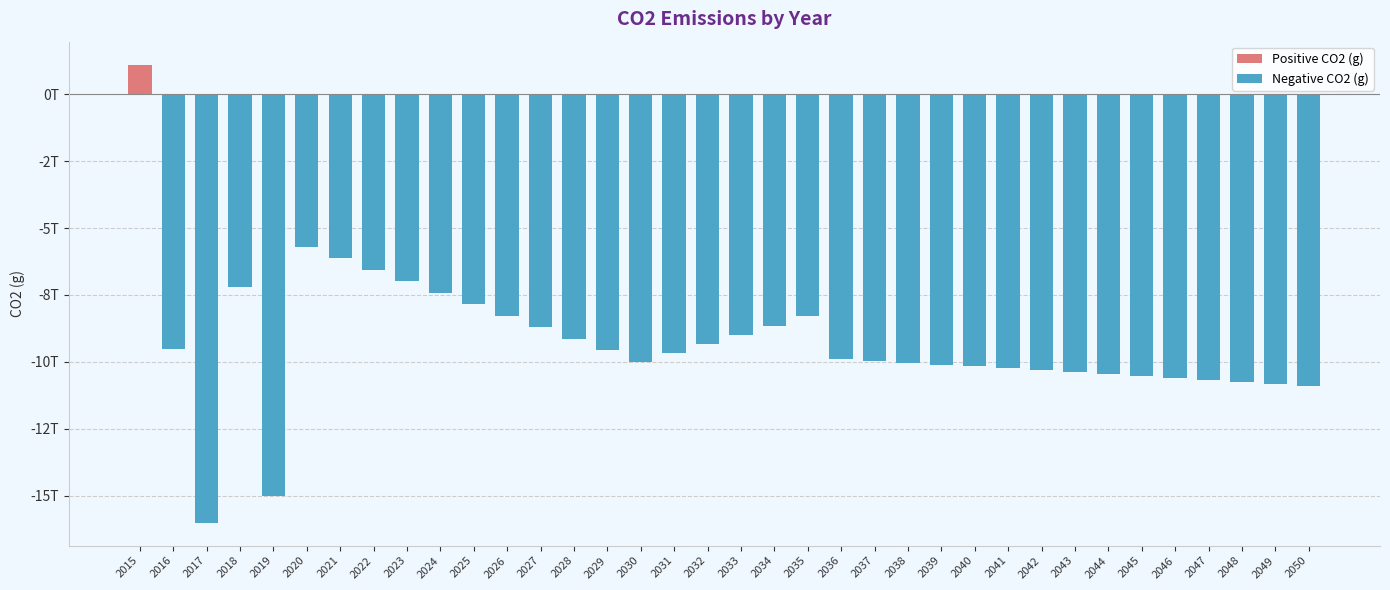

Rank the categories by value from lowest to highest.

2017, 2019, 2050, 2049, 2048, 2047, 2046, 2045, 2044, 2043, 2042, 2041, 2040, 2039, 2038, 2030, 2037, 2036, 2031, 2029, 2016, 2032, 2028, 2033, 2027, 2034, 2035, 2026, 2025, 2024, 2018, 2023, 2022, 2021, 2020, 2015